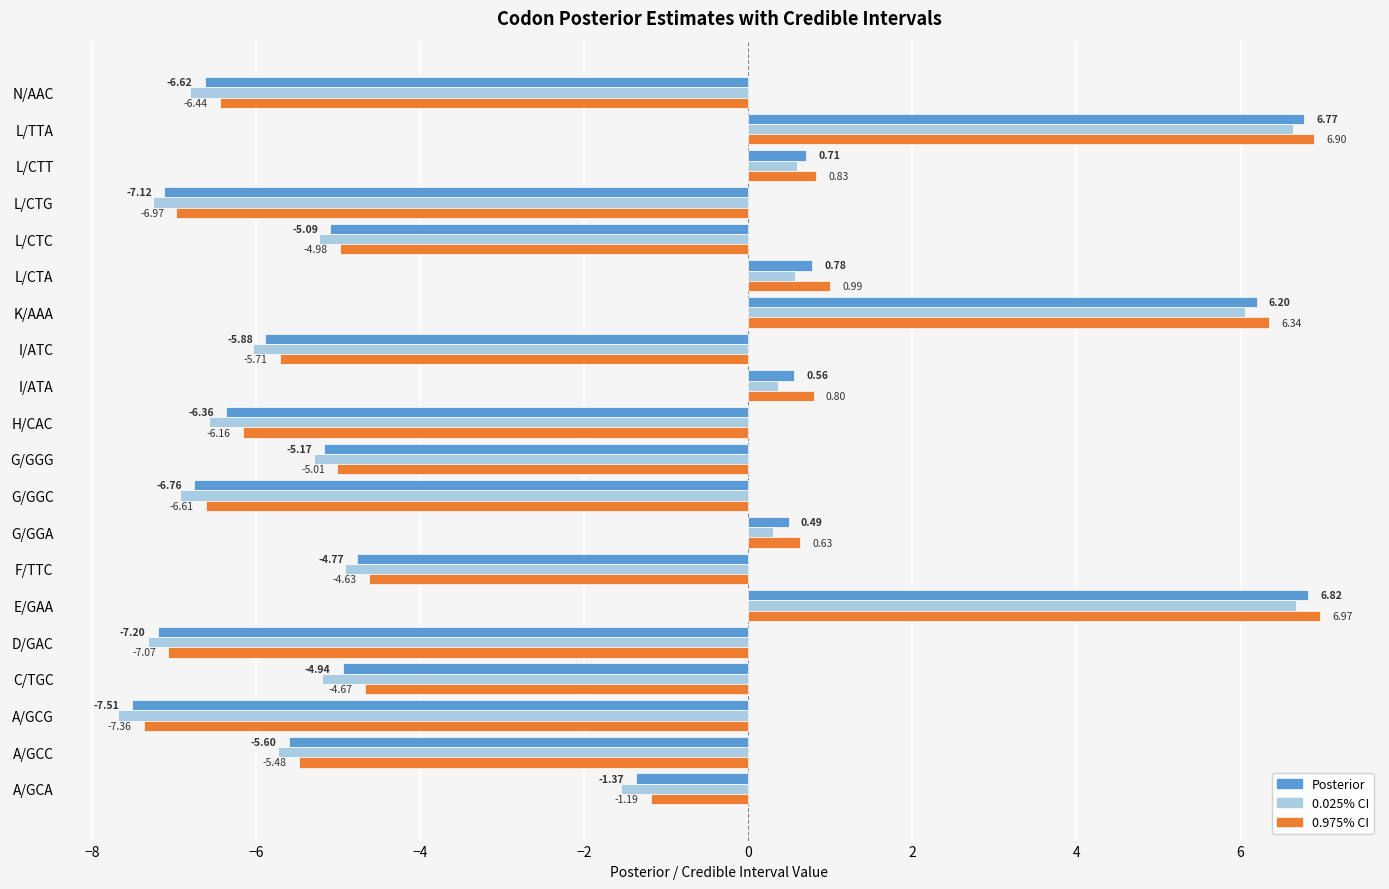

What is the spread (max minus min) of values at I/ATC?

0.3